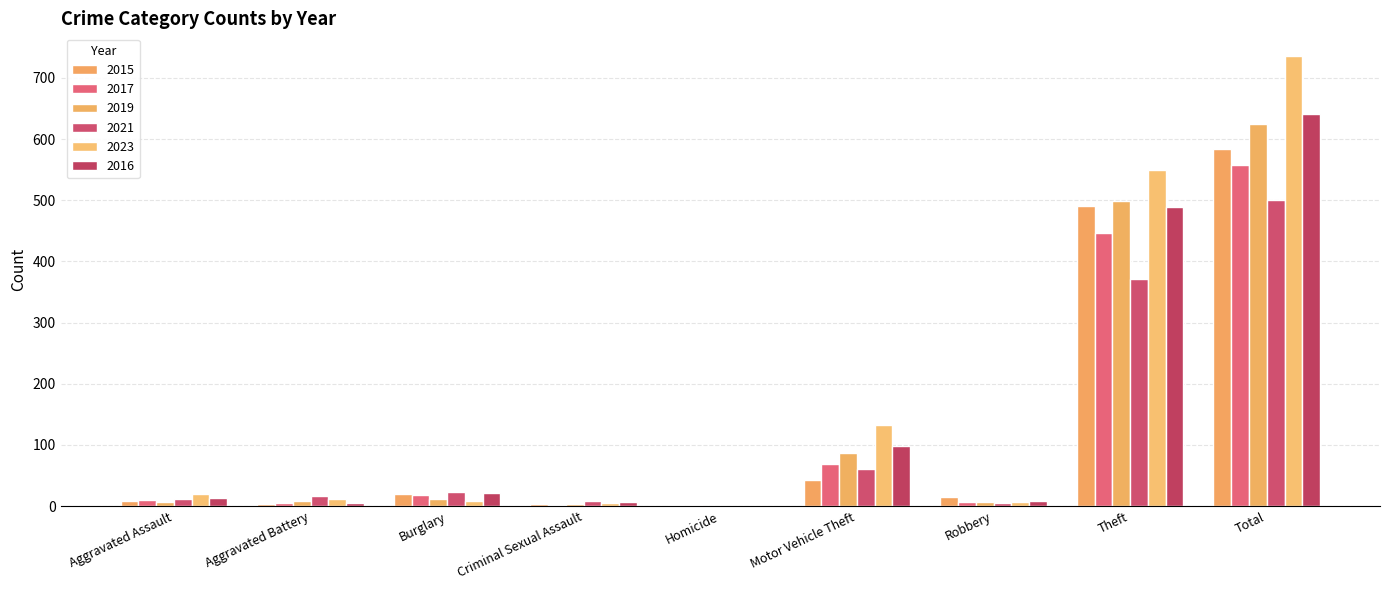

How many categories are shown in the chart?

9